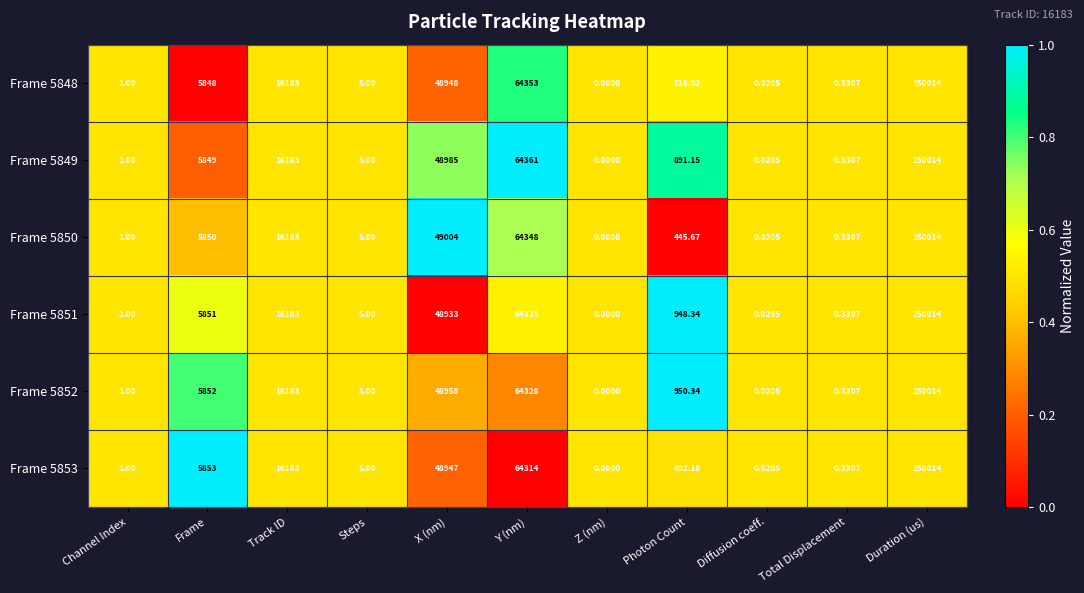

At which category is the sum across all series the highest?

Duration (us)